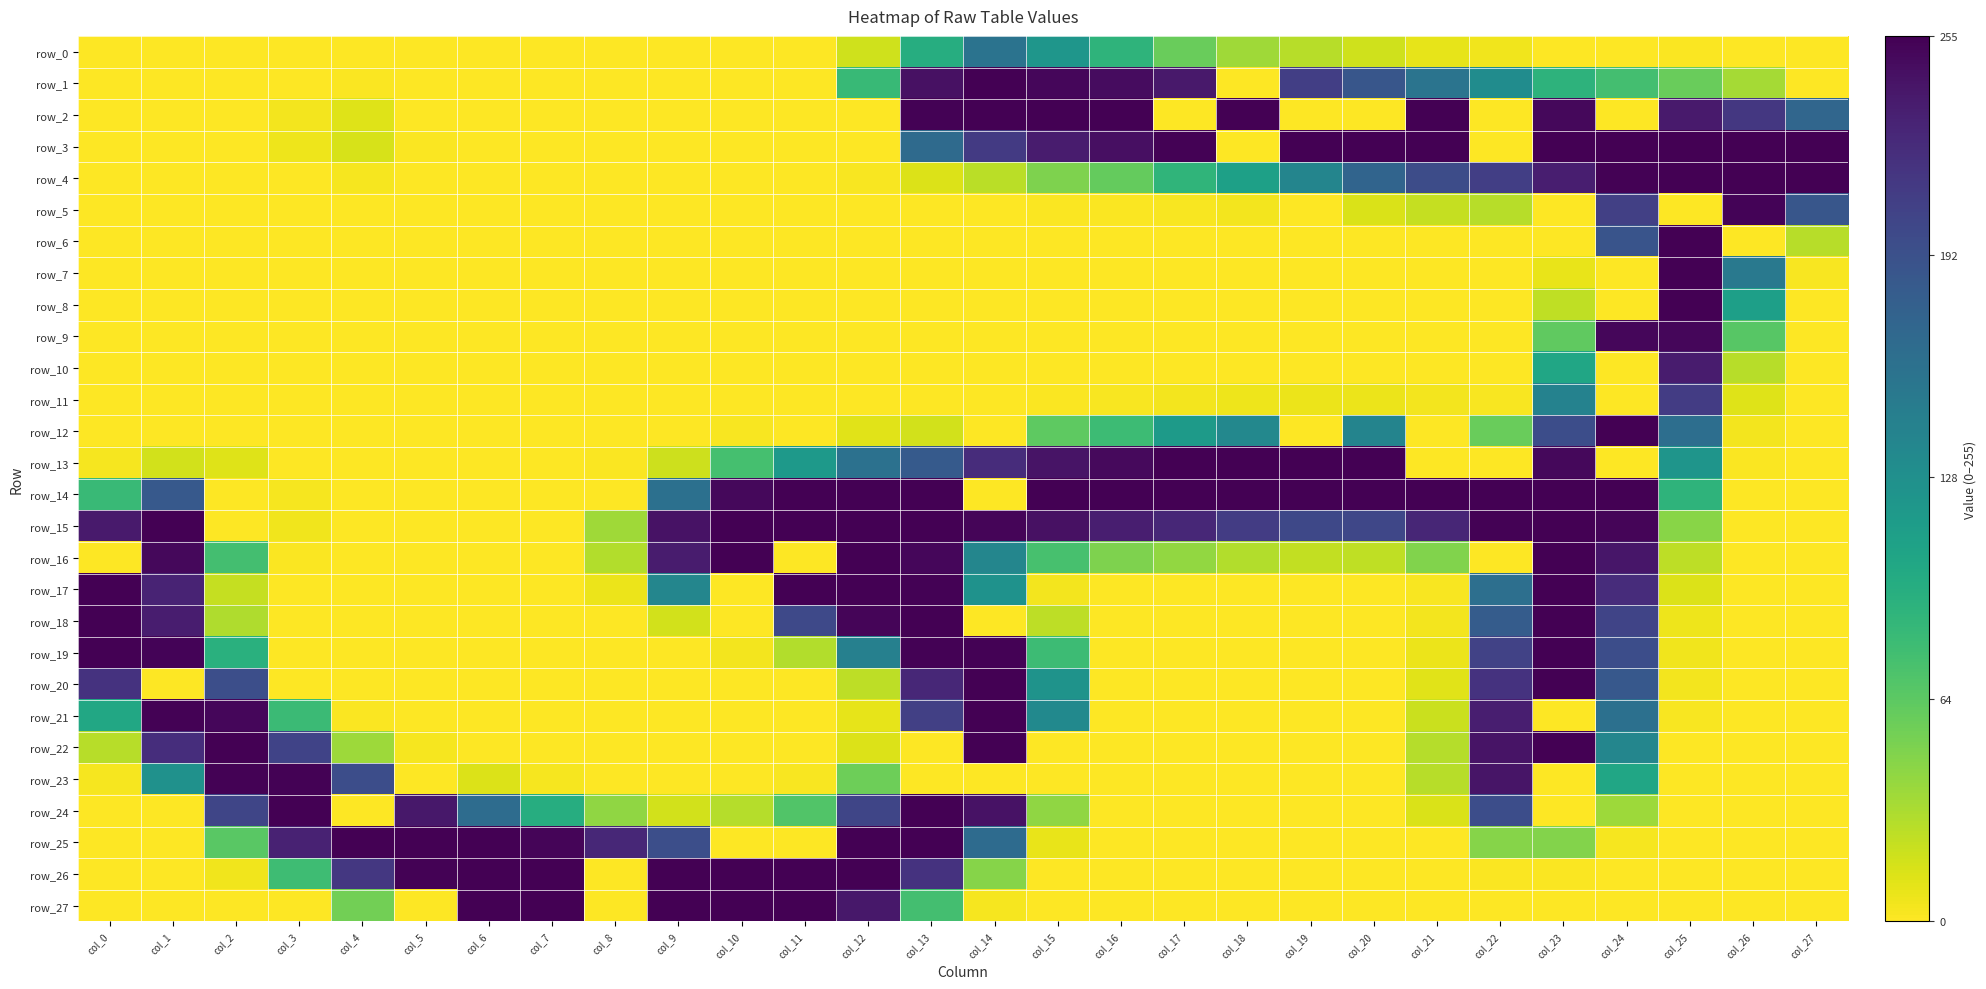

Is the value of row_21 at col_8 greater than the value of row_24 at col_22?

No